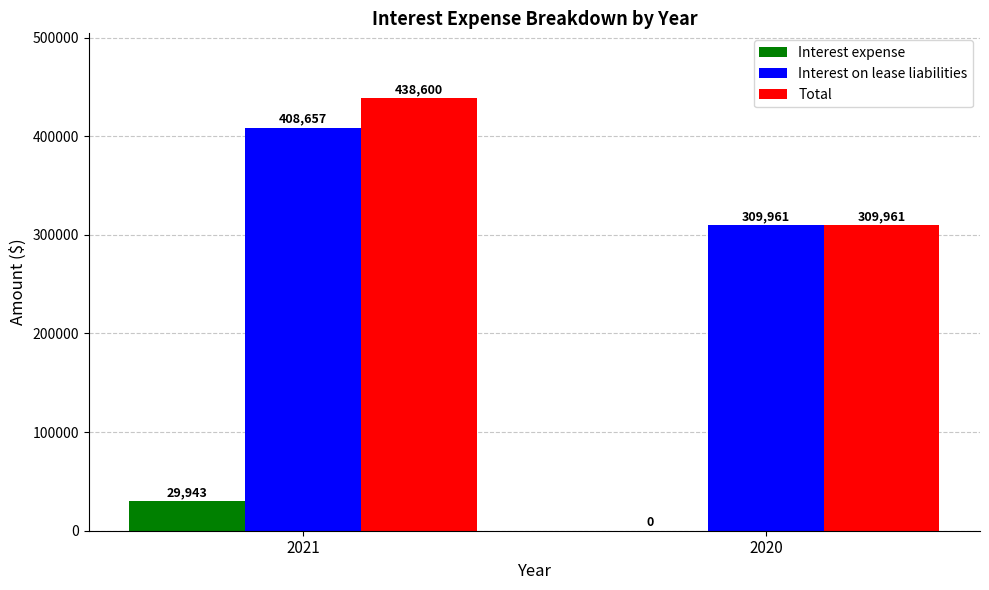

Which series changed the most between 2021 and 2020?

Total